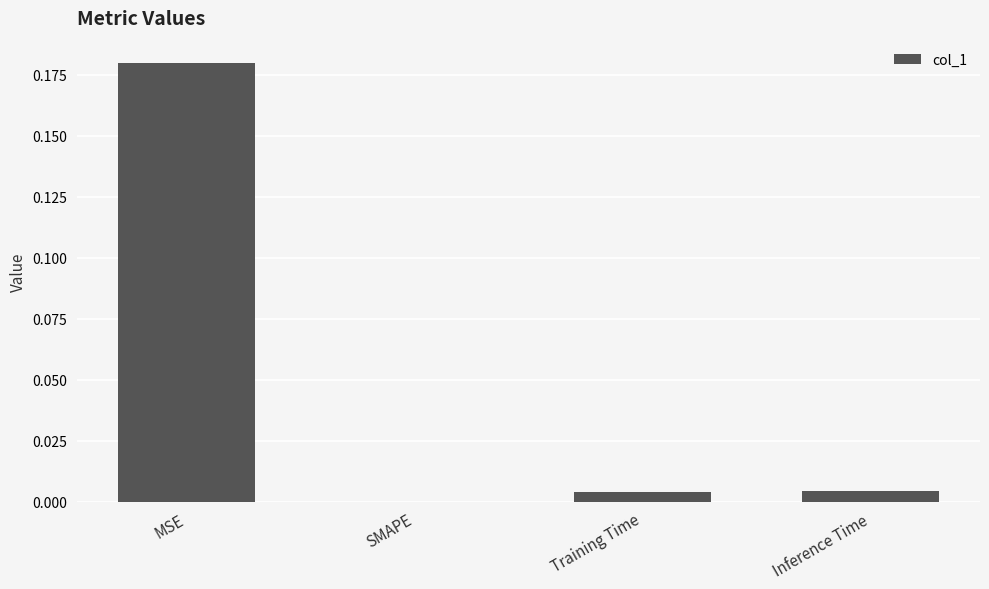

Between Inference Time and MSE, which is larger?

MSE